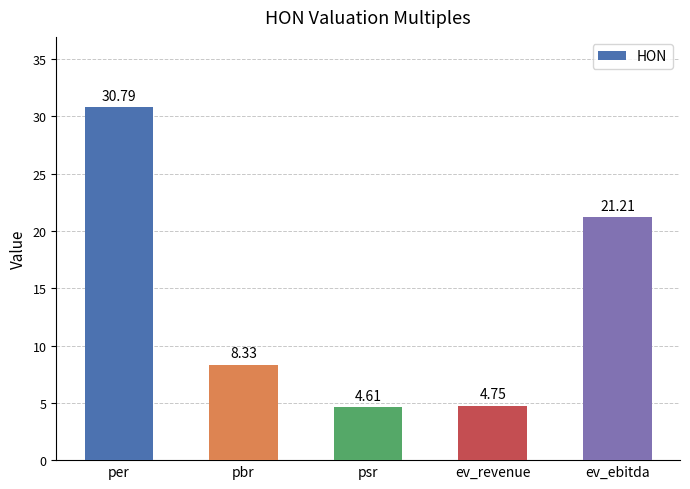

Which label corresponds to the smallest value in the chart?

psr